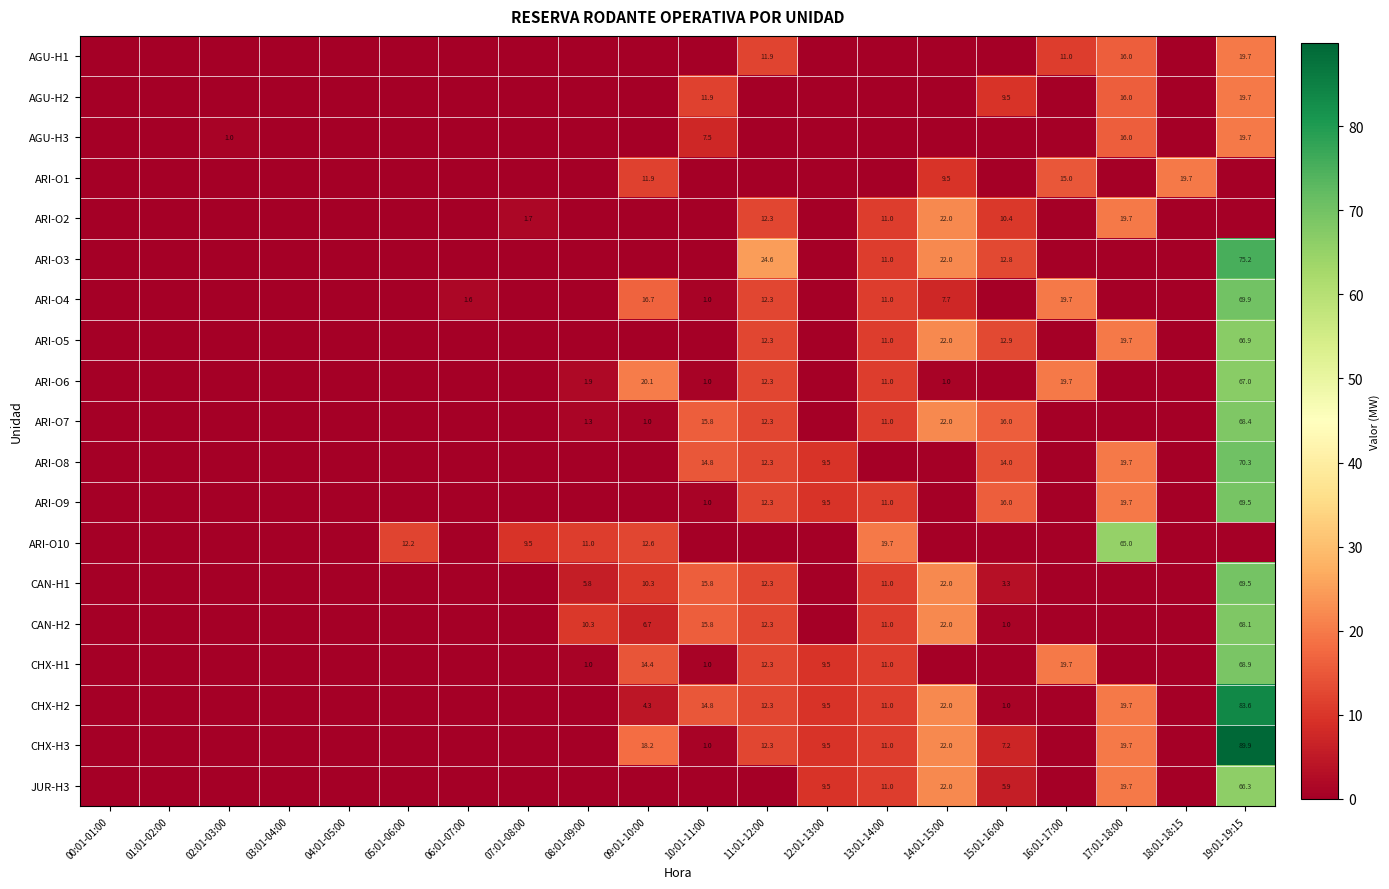

True or false: CHX-H1 has a value of 3.0 at 13:01-14:00.

False